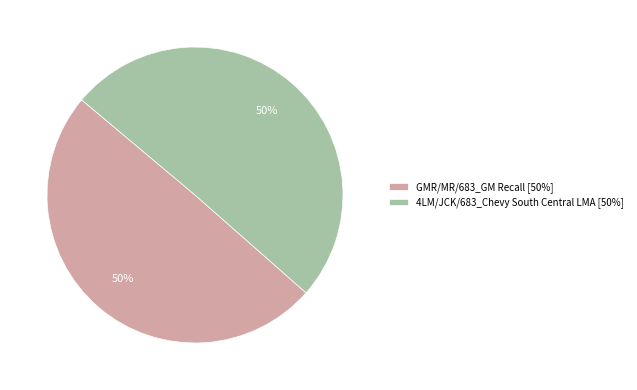

To the nearest percent, what percentage of the pie is GMR/MR/683_GM Recall?

50%